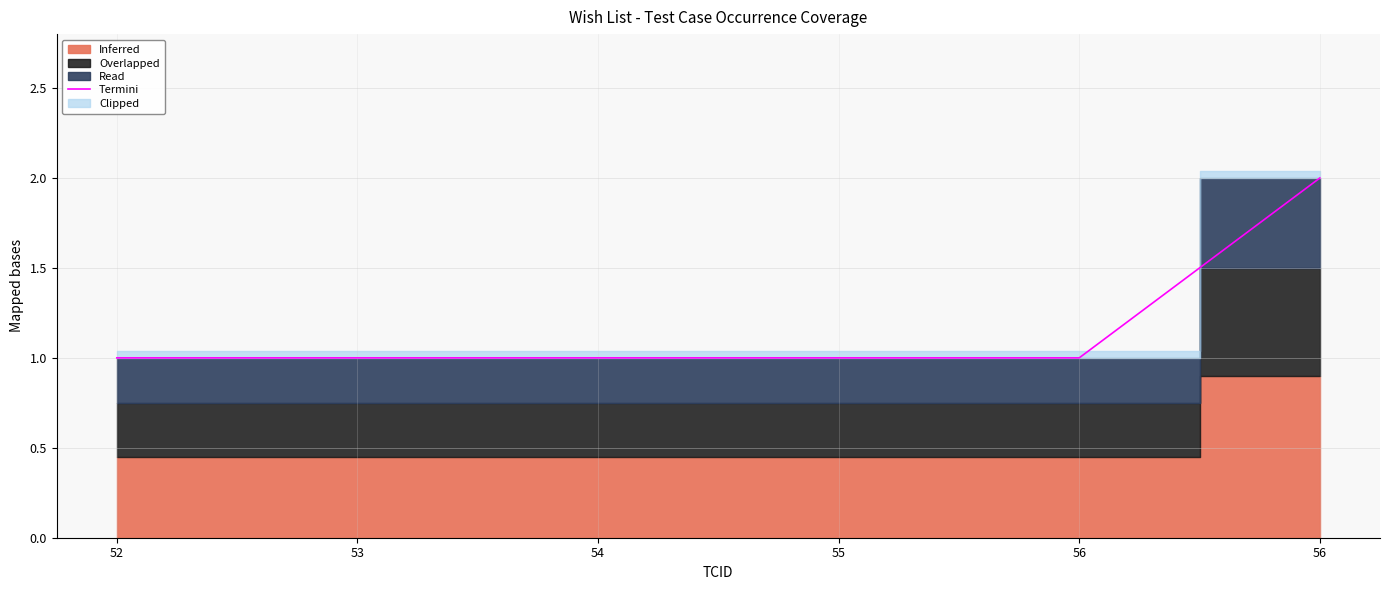

Reading left to right, transcribe all the data shown in this chart.

1	1	1	1	1	2